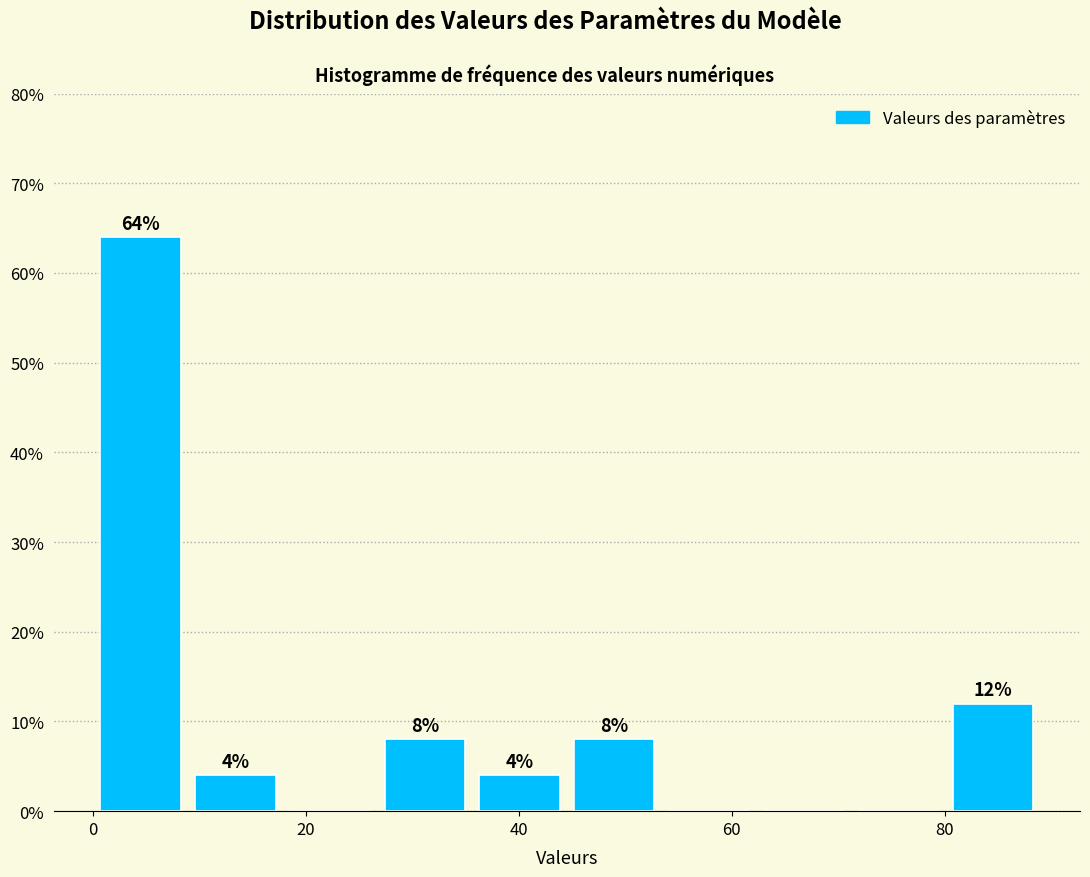

Which range on the x-axis has the tallest bar?

0 to 8